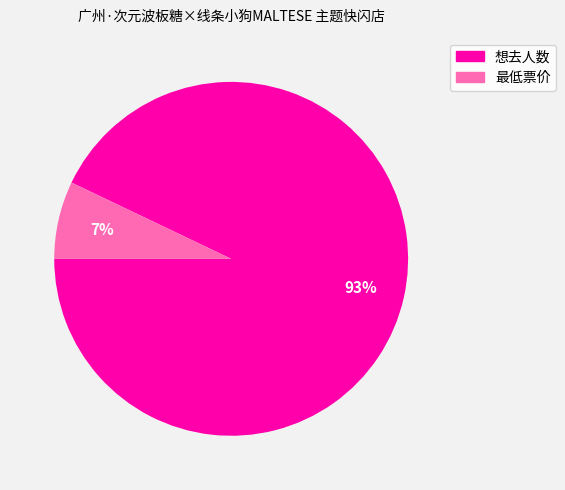

To the nearest percent, what is the average slice percentage?

50%